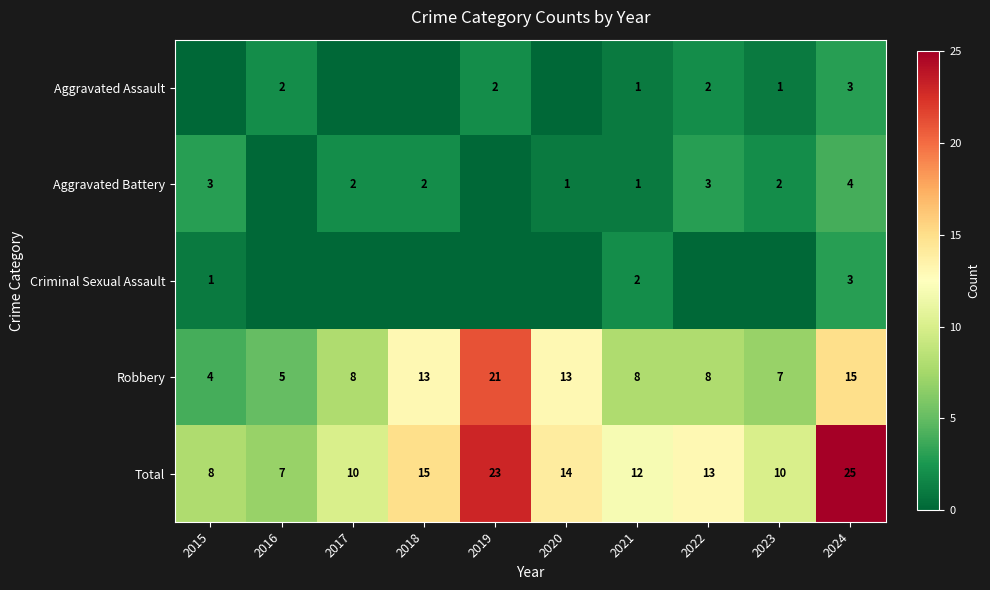

Is the value of Robbery at 2018 greater than the value of Aggravated Assault at 2022?

Yes